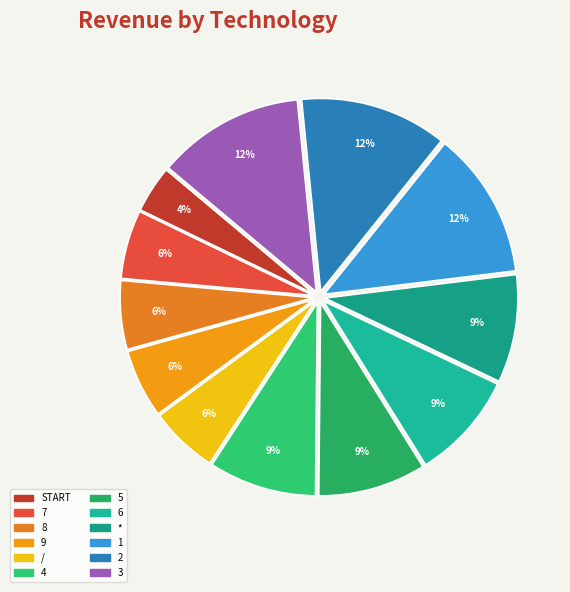

Is it true that 2 is 12% of the pie?

True